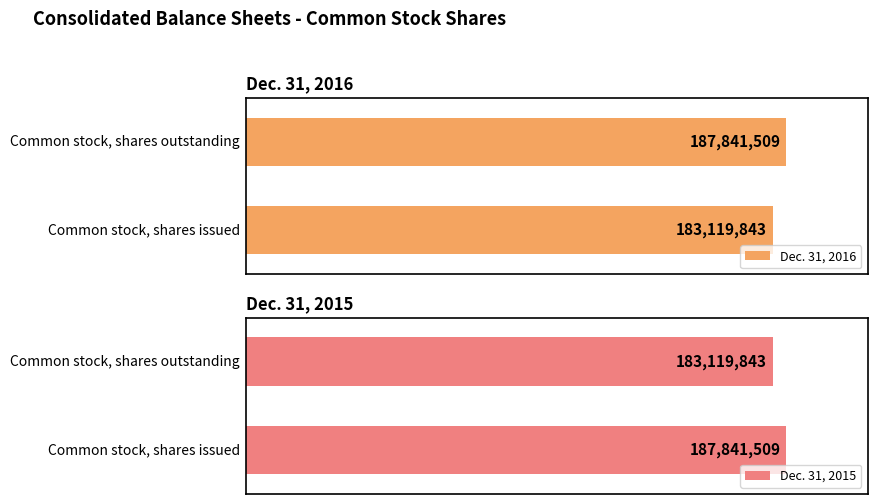

What is the label of the 1st bar from the left?

Common stock, shares issued